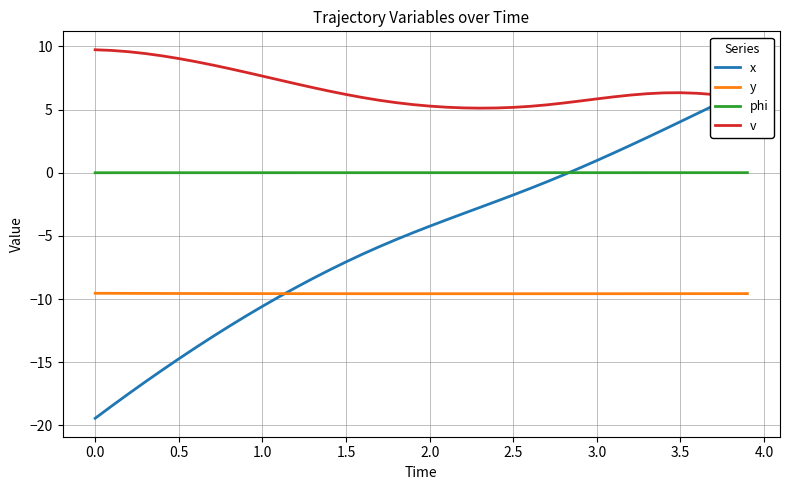

What is the value of the y point at the 4th from the left?

-9.6